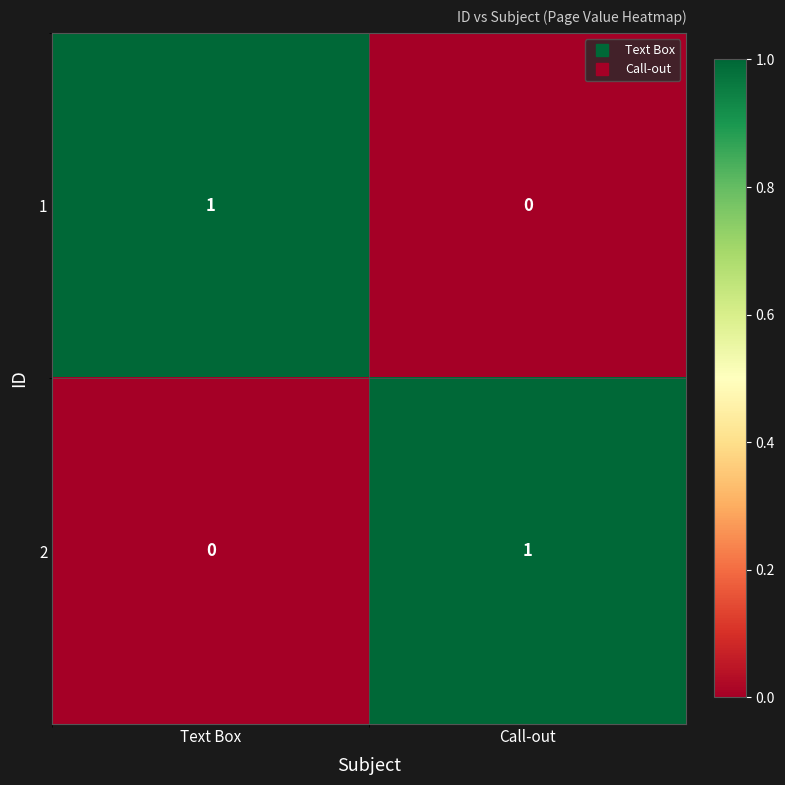

Where is 2 nearest to the value 0?

Text Box